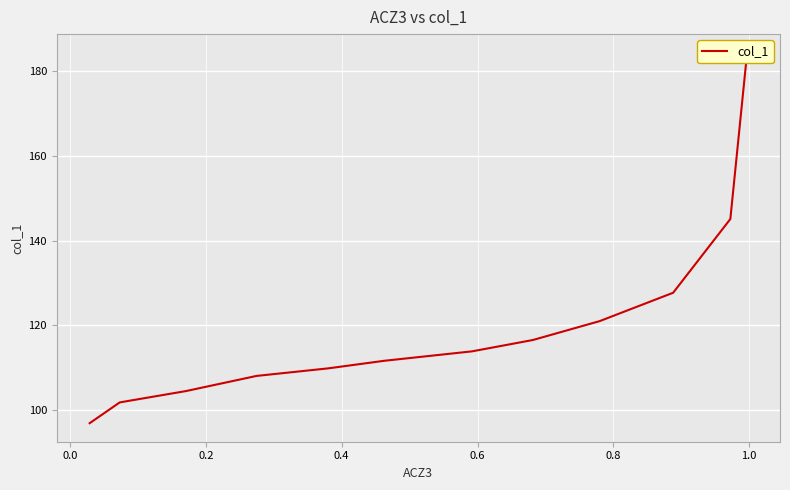

True or false: the data has more than 1 interior local peaks.

False